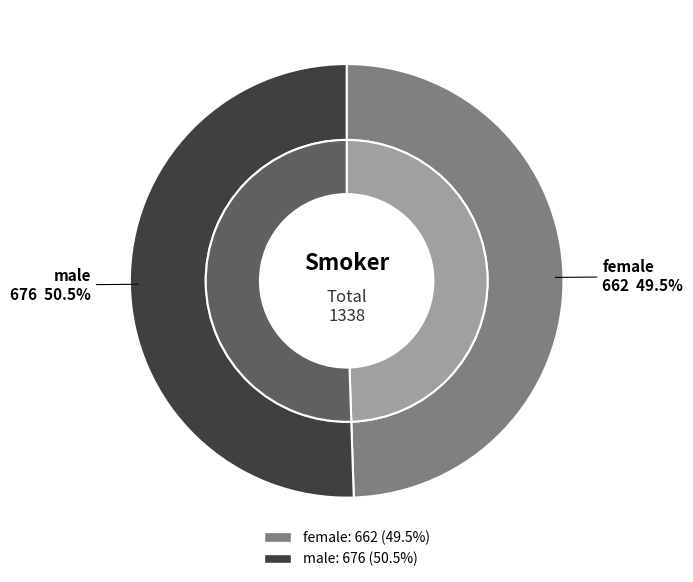

What percentage is the male slice, to the nearest percent?

51%